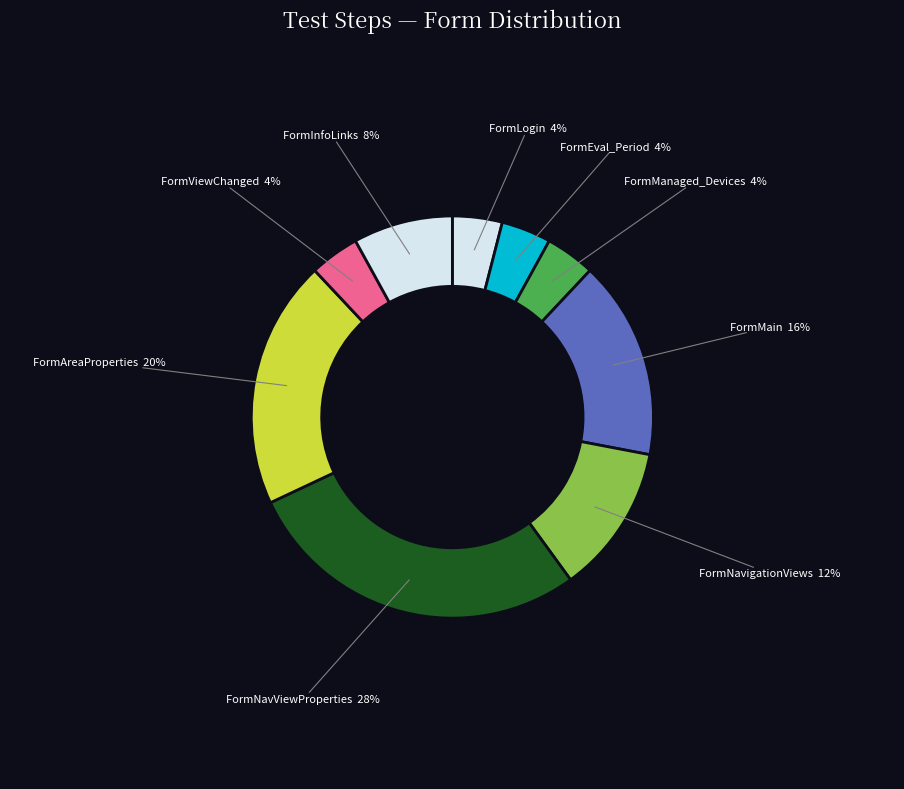

Count the number of slices in the pie.

9